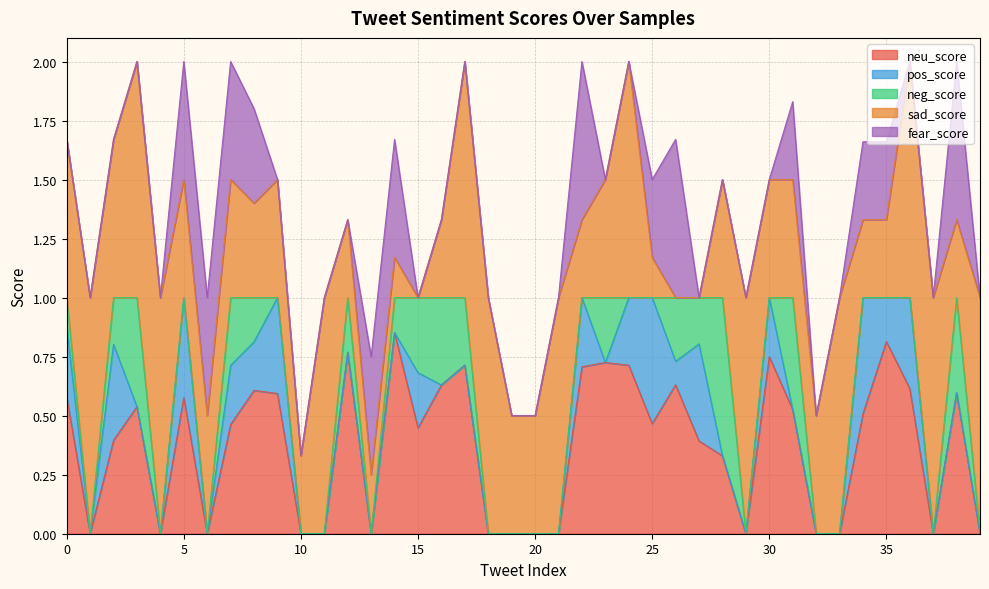

How many fear_score values are between 0 and 1?

40